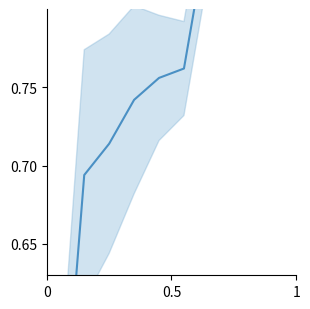

How many categories are shown in the chart?

10